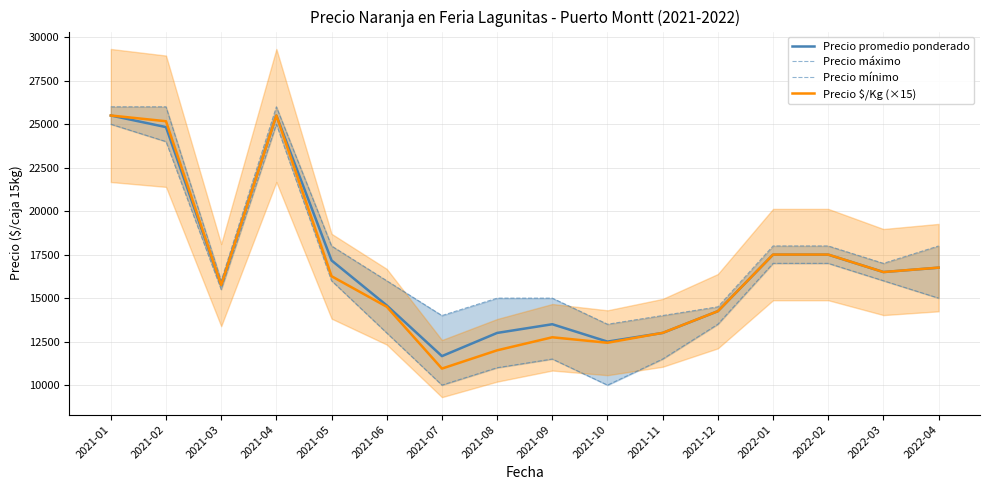

Rank the series at 2021-10 from lowest to highest value.

Precio mínimo, Precio $/Kg (×15), Precio promedio ponderado, Precio máximo